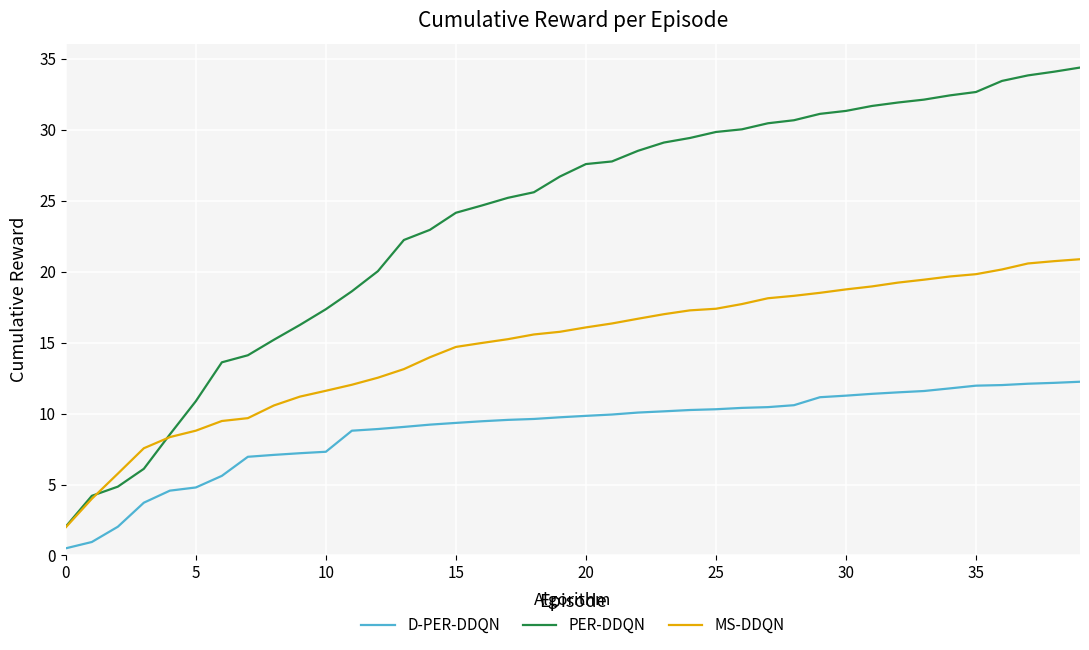

True or false: PER-DDQN and D-PER-DDQN cross at least once.

False